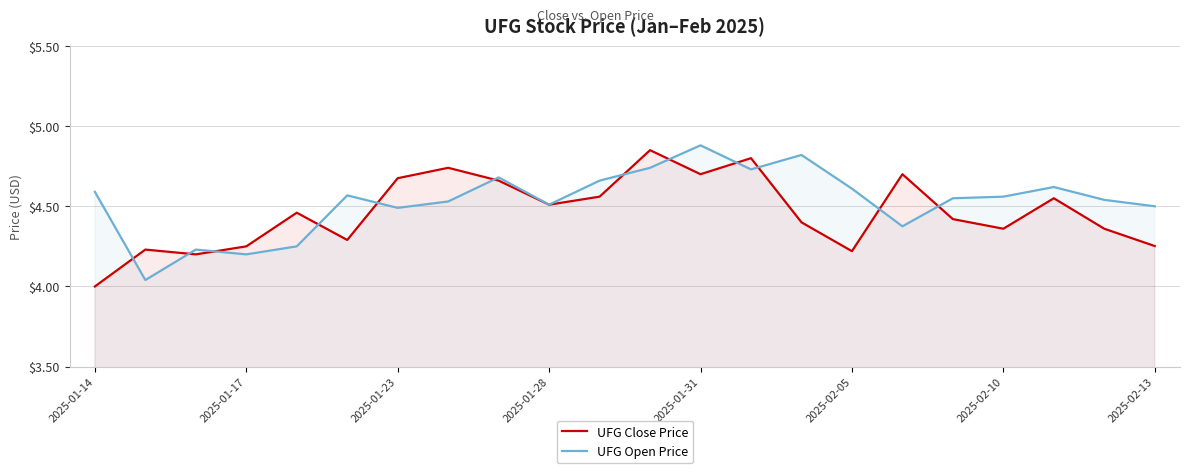

Which category has the highest value in the UFG Open Price series?

2025-01-31